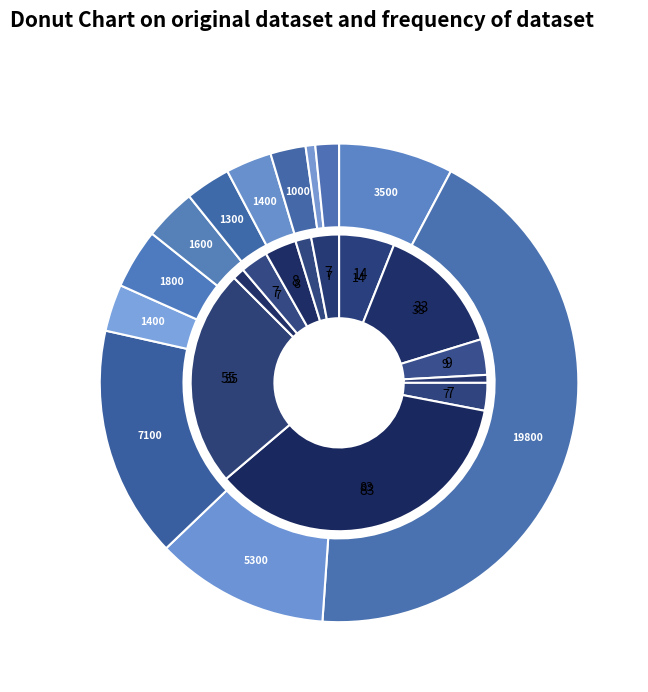

To the nearest percent, what is the difference between the largest and smallest slice percentages?

35%